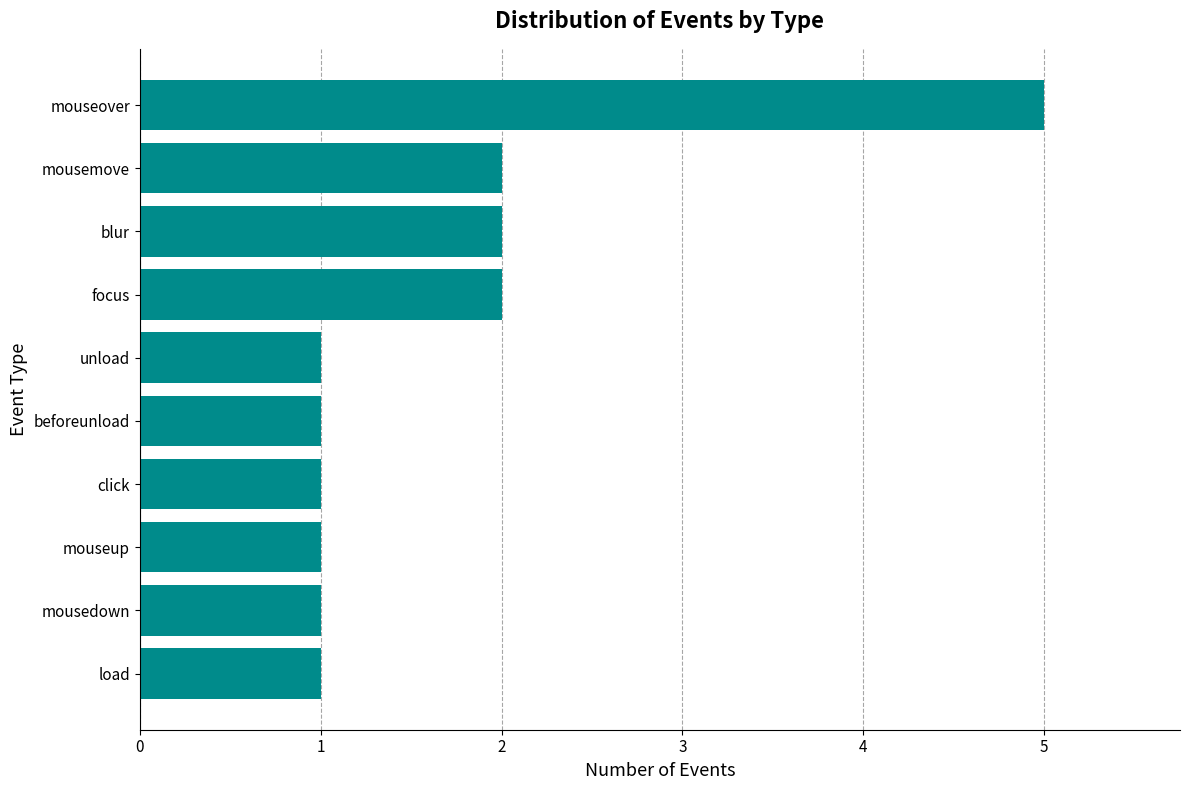

Reading bottom to top, what are all the values shown in this chart?

load=1	mousedown=1	mouseup=1	click=1	beforeunload=1	unload=1	focus=2	blur=2	mousemove=2	mouseover=5